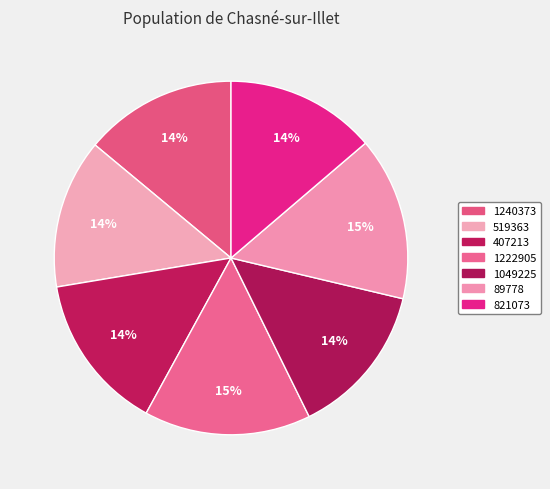

True or false: 519363 accounts for 28% of the total.

False